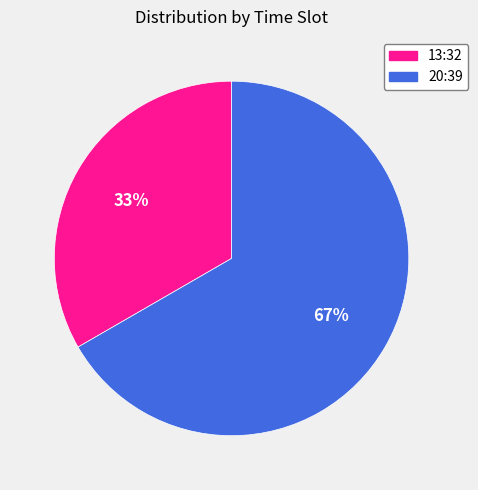

To the nearest percent, what portion does 20:39 represent?

67%